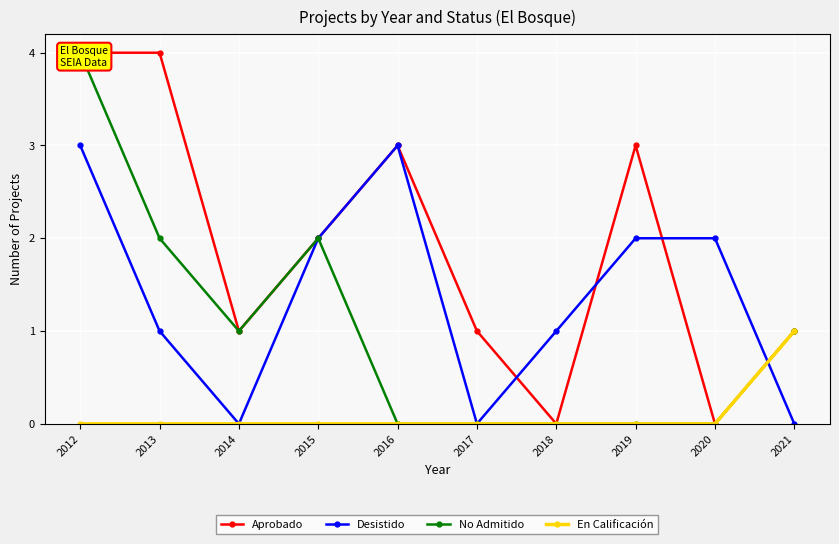

At how many categories does at least one series exceed 0?

10